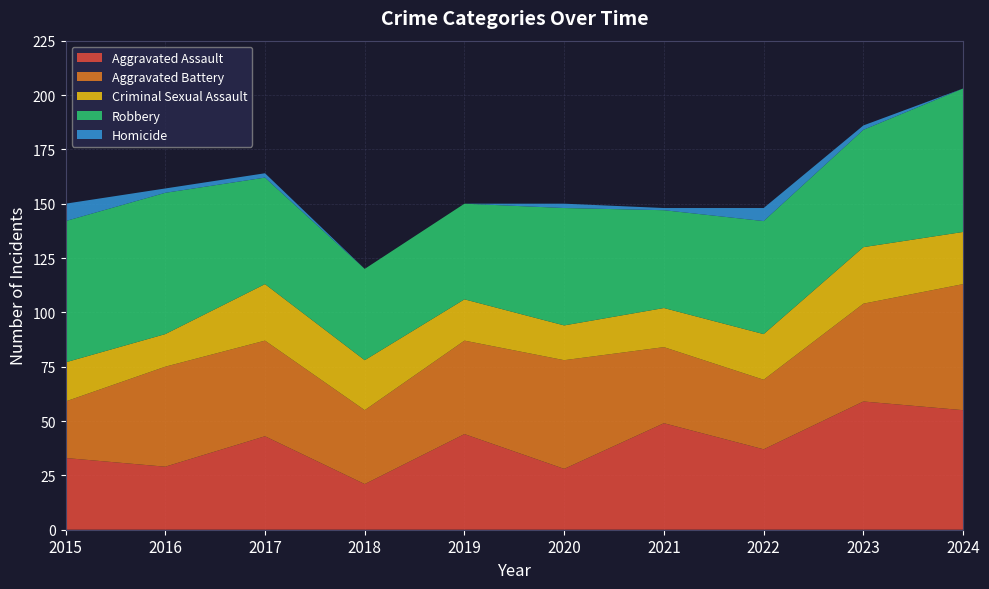

Reading left to right, what are all the values shown in this chart?

Aggravated Assault: 33	29	43	21	44	28	49	37	59	55
Aggravated Battery: 26	46	44	34	43	50	35	32	45	58
Criminal Sexual Assault: 18	15	26	23	19	16	18	21	26	24
Robbery: 65	65	49	42	44	54	45	52	54	66
Homicide: 8	2	2	0	0	2	1	6	2	0